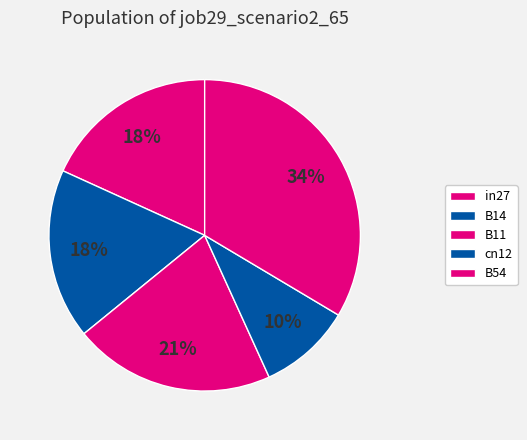

What is the change in value from B11 to cn12?

-0.4